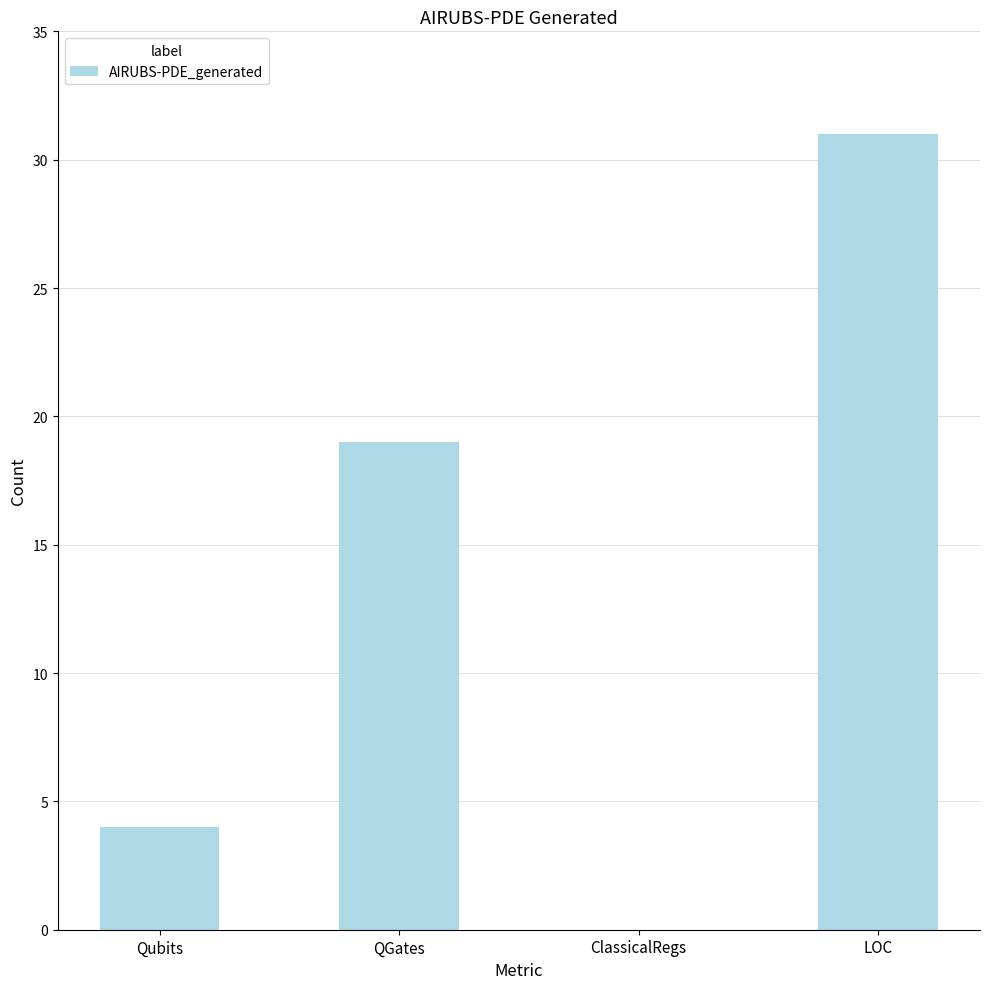

Count the number of data series in this chart.

1